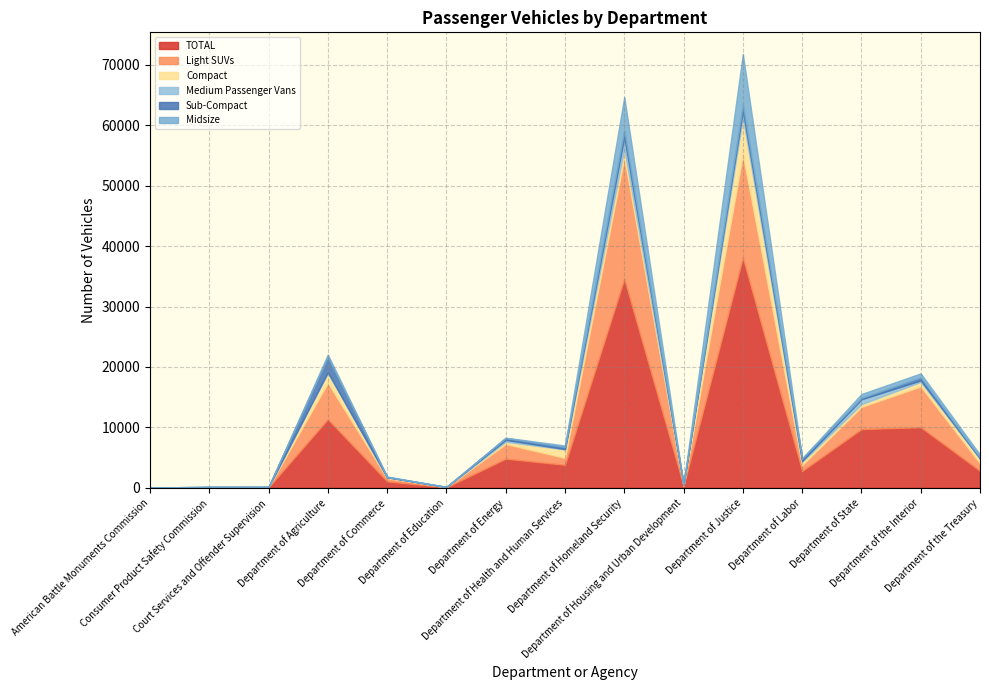

Rank the series by their maximum value, from lowest to highest.

Medium Passenger Vans, Sub-Compact, Compact, Midsize, Light SUVs, TOTAL